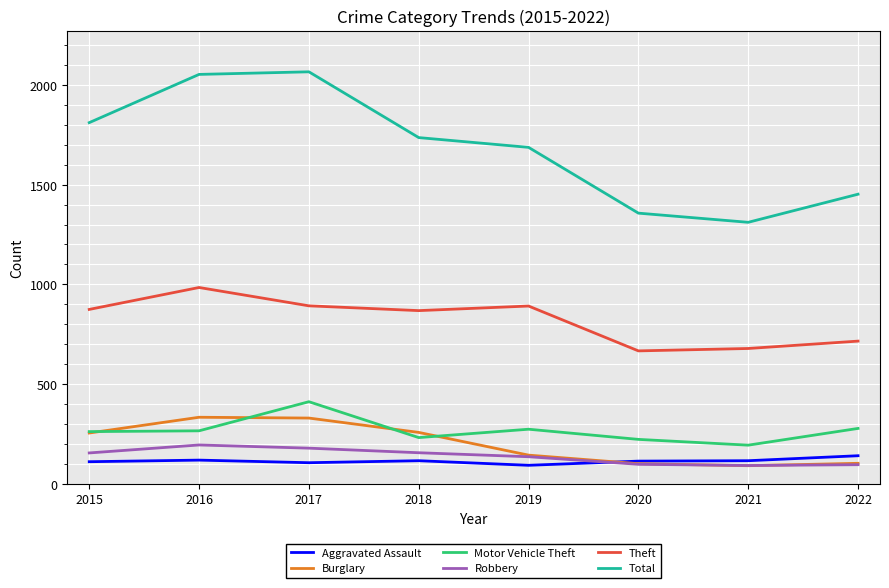

True or false: Burglary has a value of 102 at 2022.

True